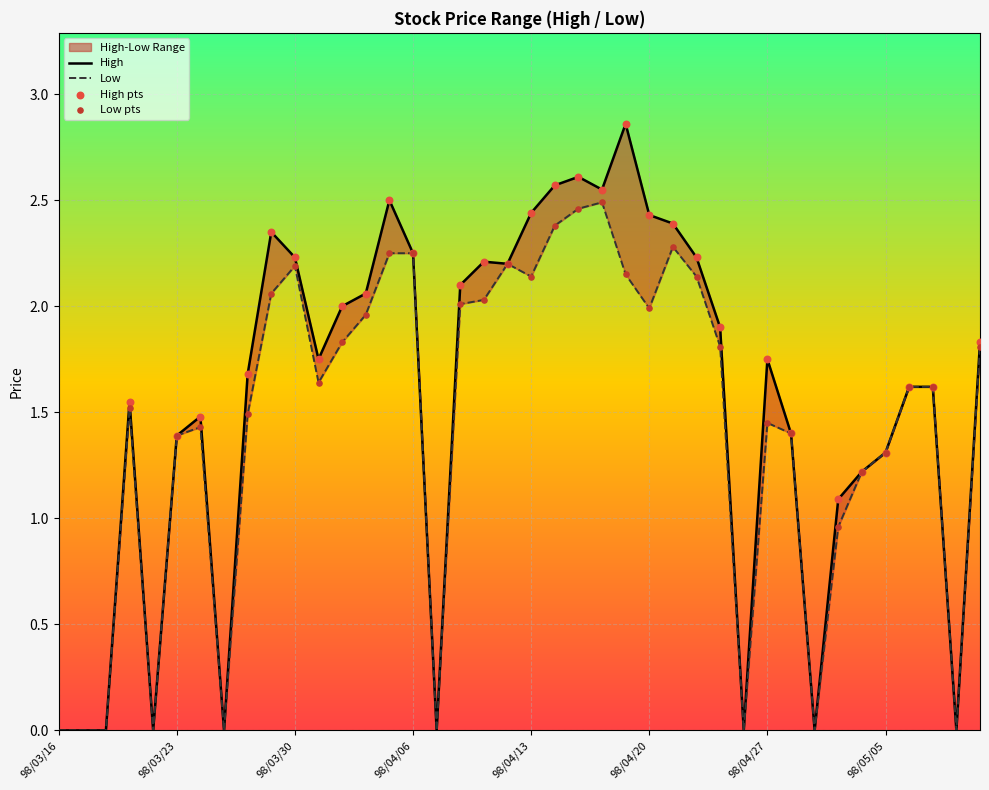

Which series contains the lowest Y value?

High